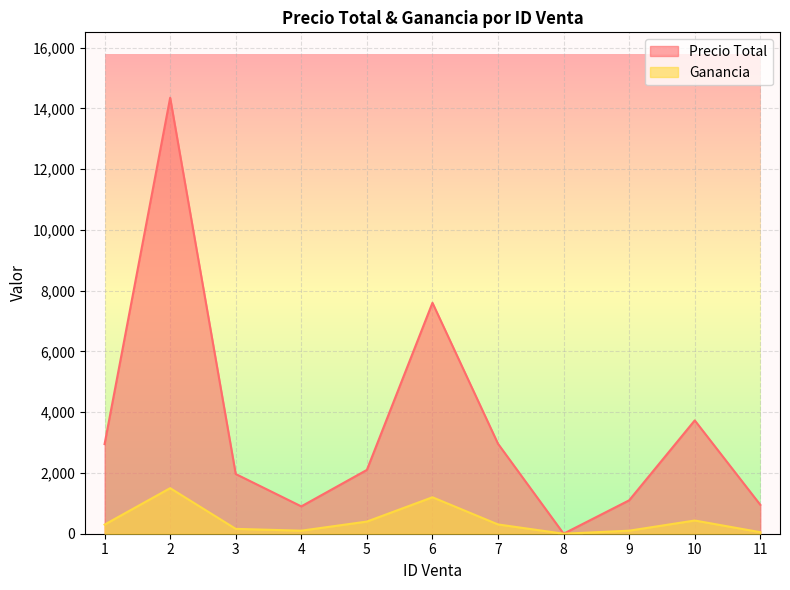

Is it true that Ganancia equals 74 at 11?

False